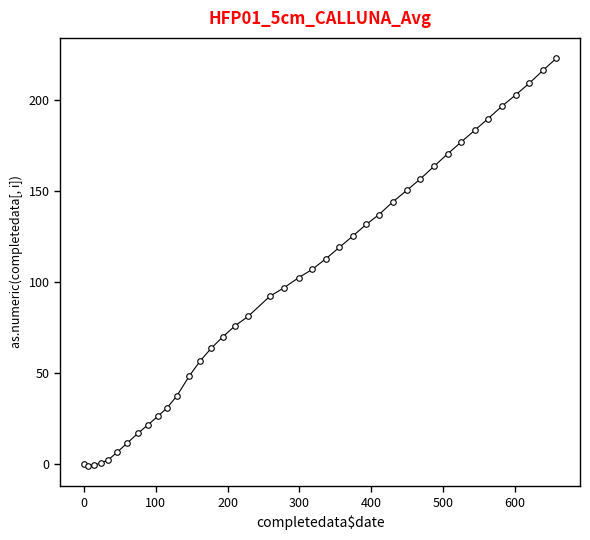

What is the average value?

98.7